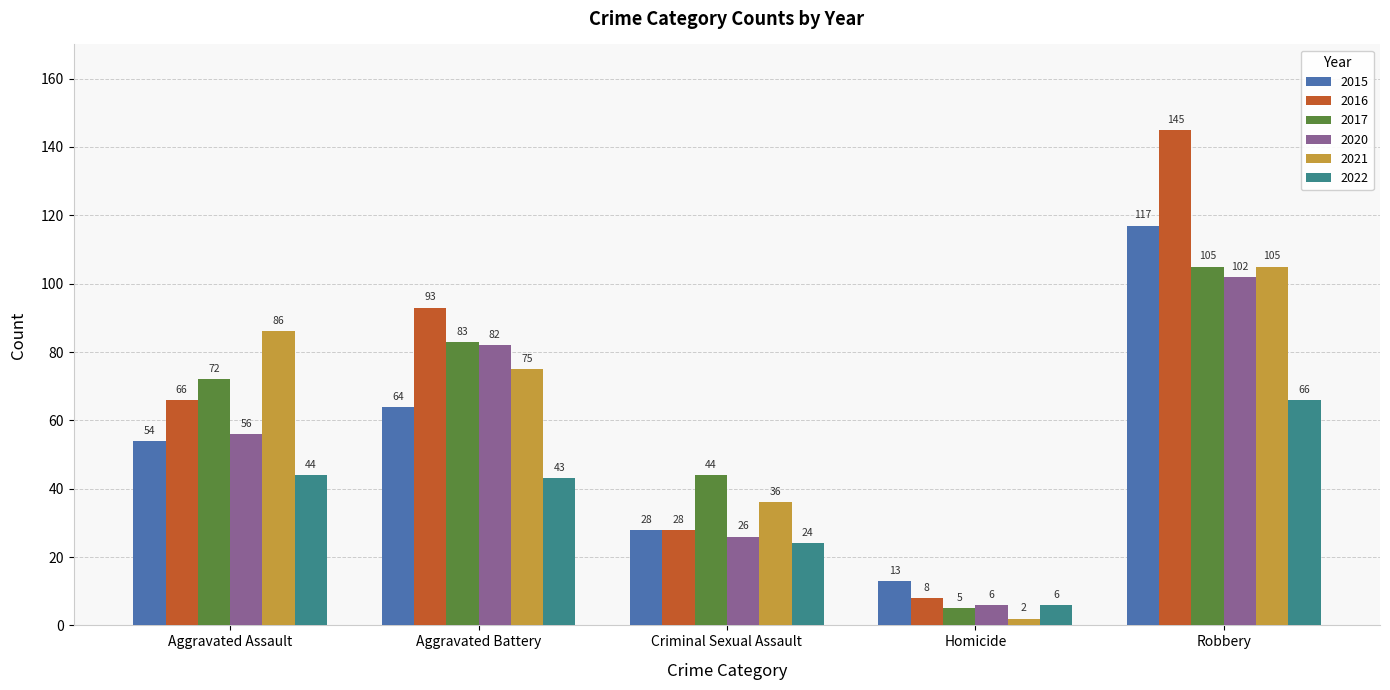

What is the difference between the maximum and minimum values in the 2016 series?

137